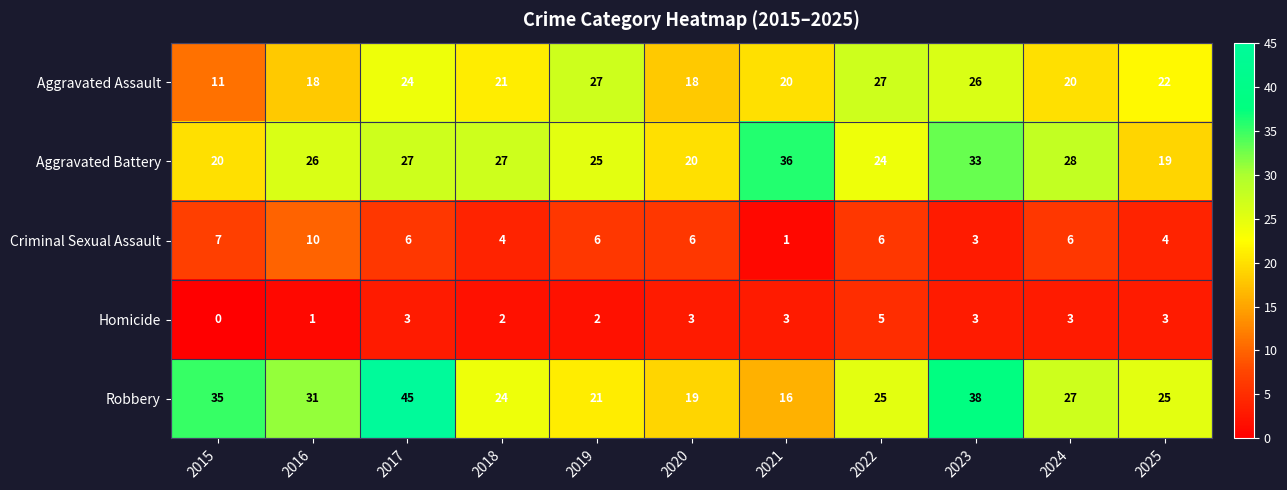

The Criminal Sexual Assault series shows 6 at 2022. True or false?

True